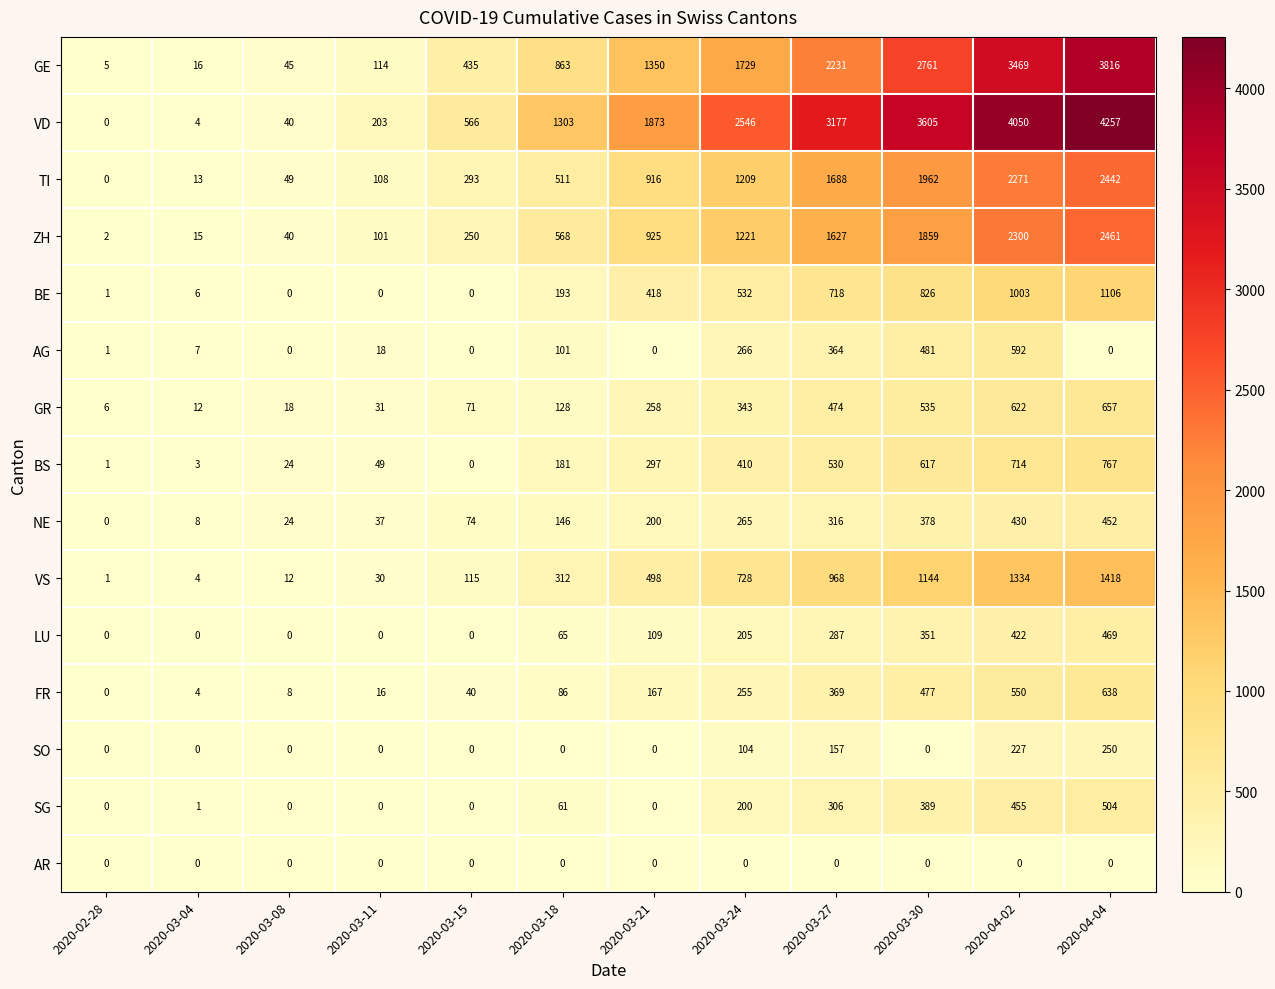

At which label is GR closest to 331?

2020-03-24